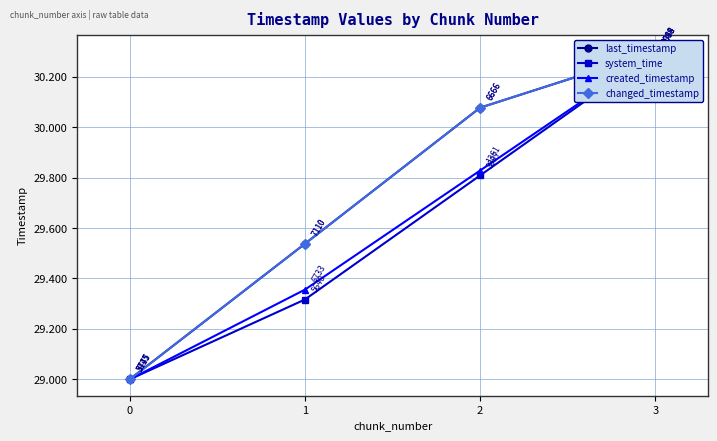

What is the average value of the created_timestamp series?

29.6